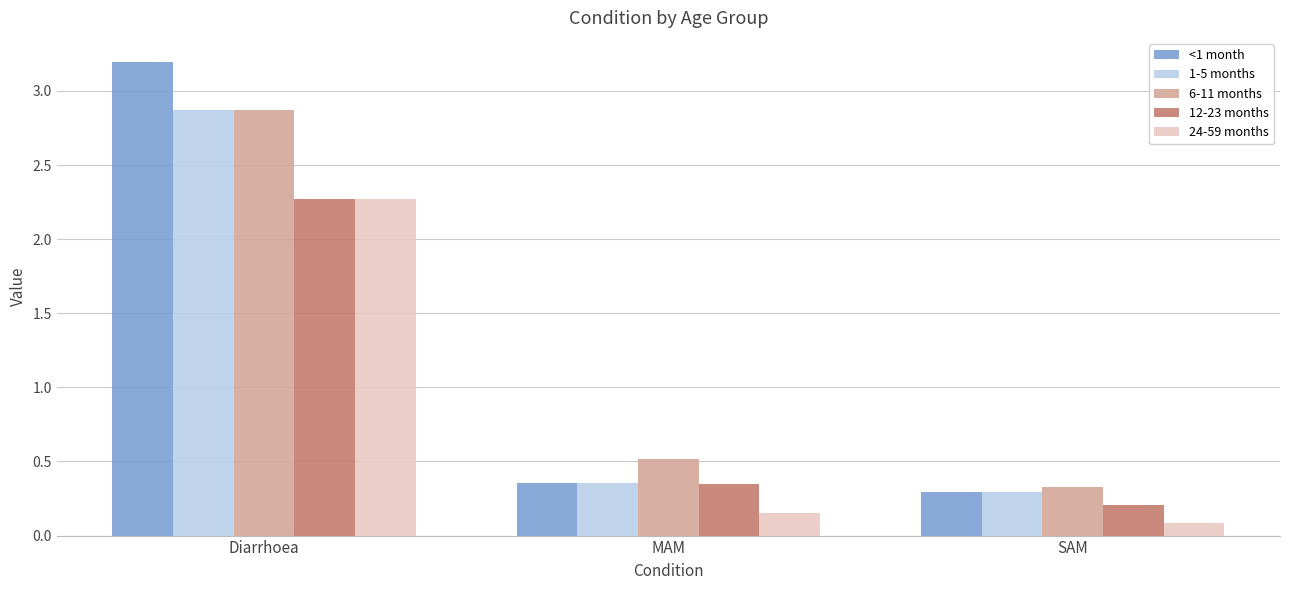

What is the spread (max minus min) of values at Diarrhoea?

0.9